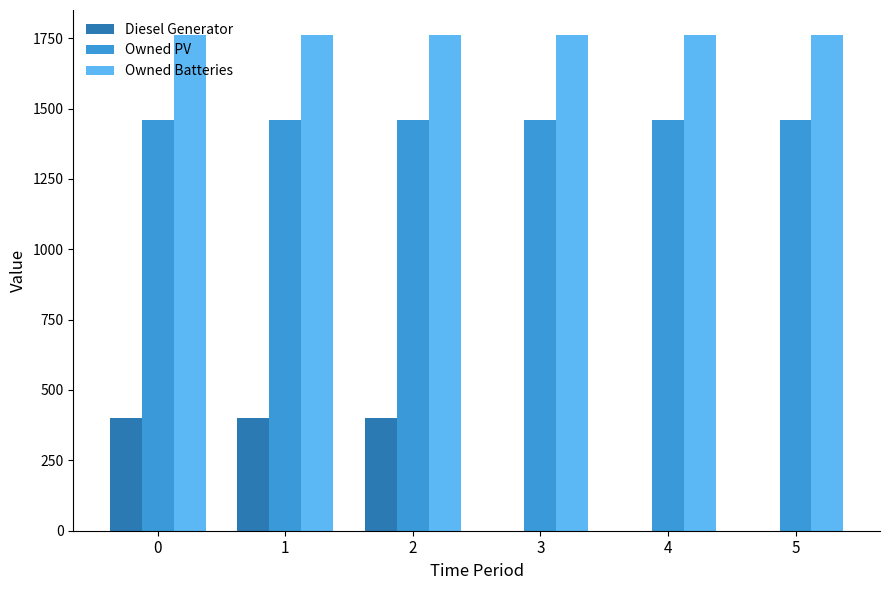

The value of Owned Batteries at 4 is 1762. True or false?

True